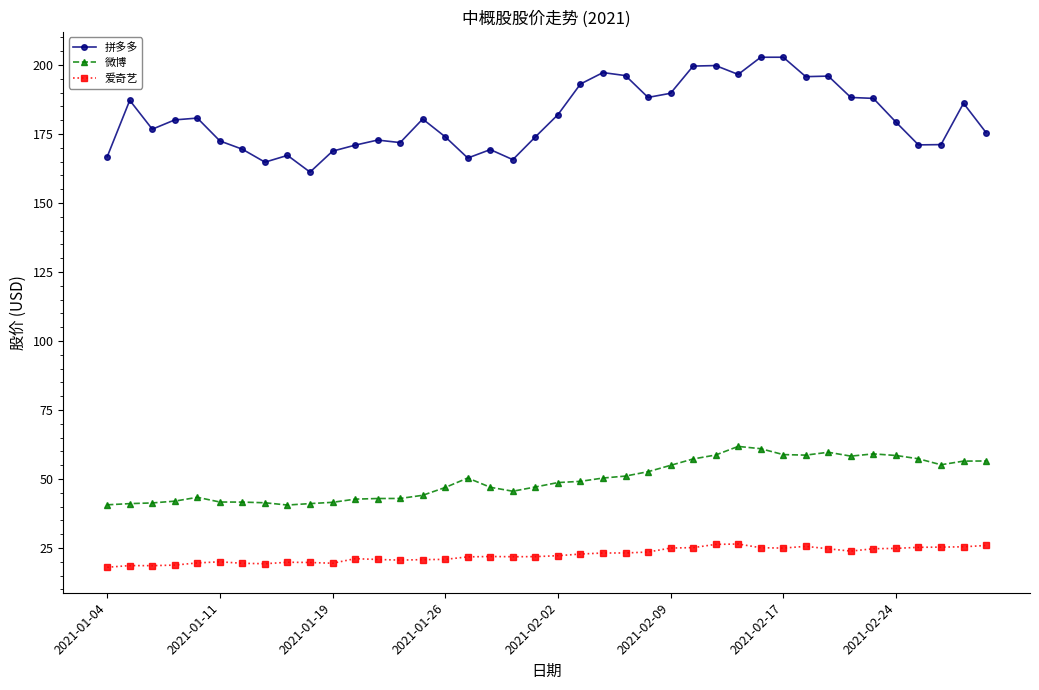

What is the value of the 微博 point at the 27th from the left?

57.3